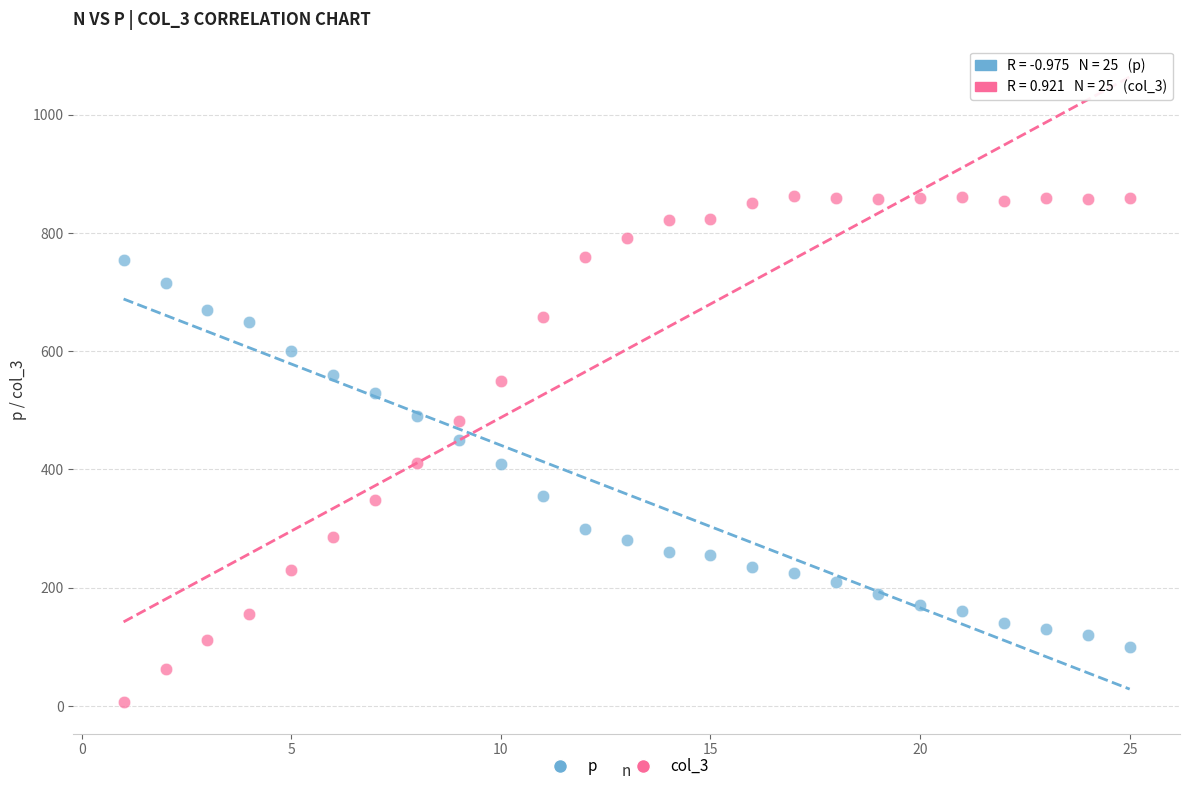

Across all data points, what is the range of Y values (max minus min)?

856